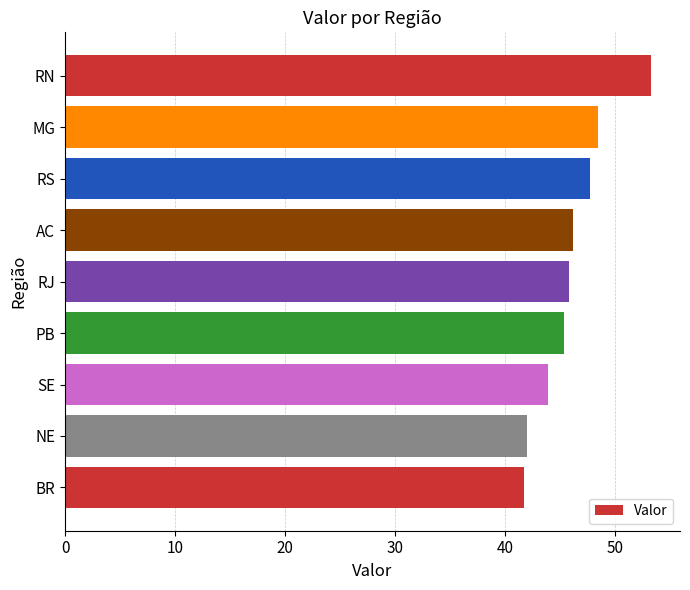

What is the sum of the values at MG and AC?

94.6